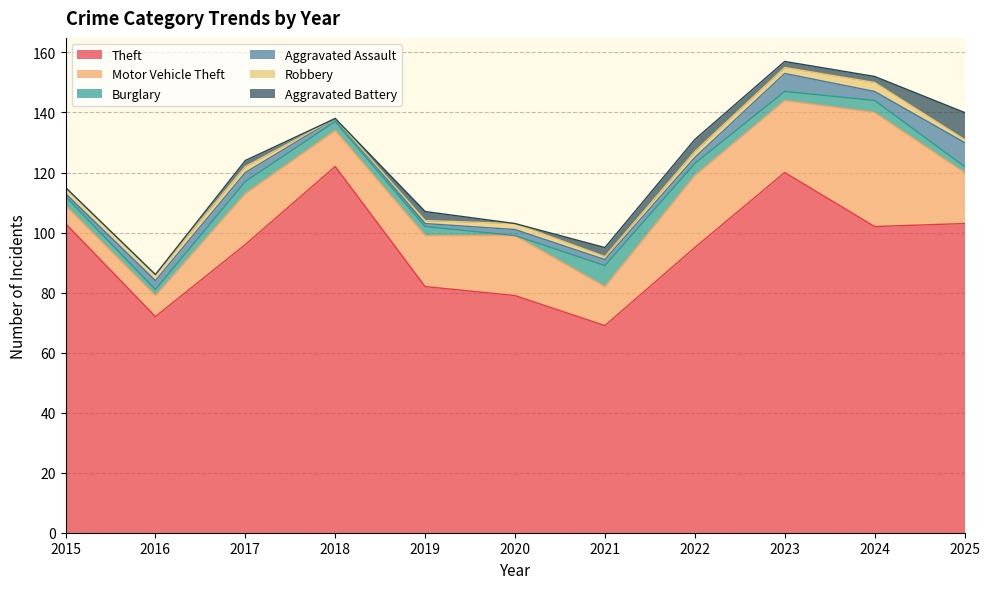

What is the total value across all series at 2018?

138